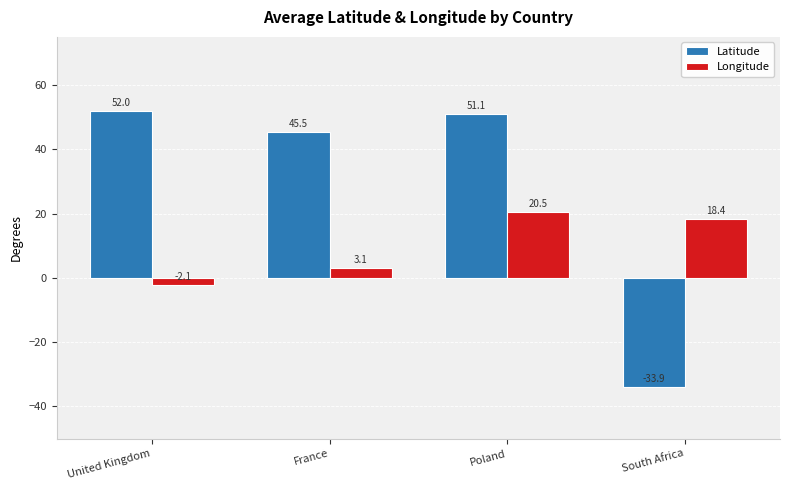

How many data points in Latitude are above 51?

2